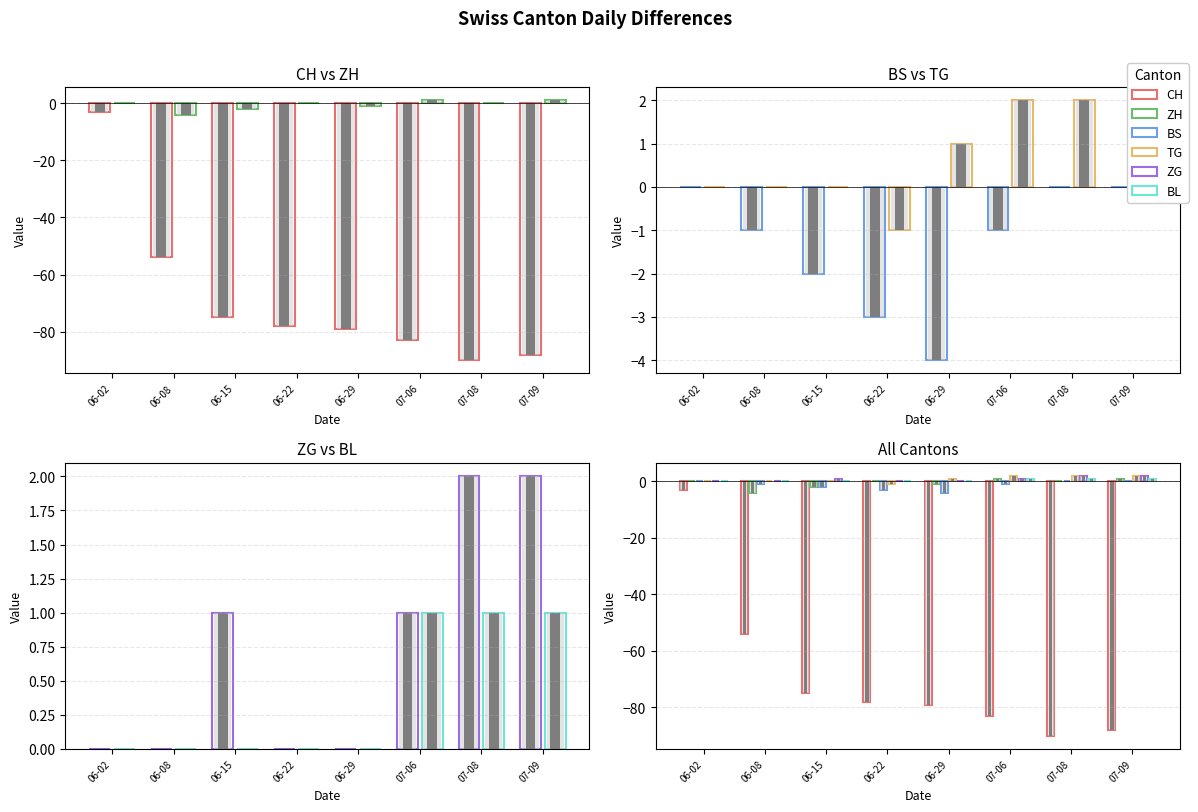

Which label corresponds to the smallest value in the chart?

07-08